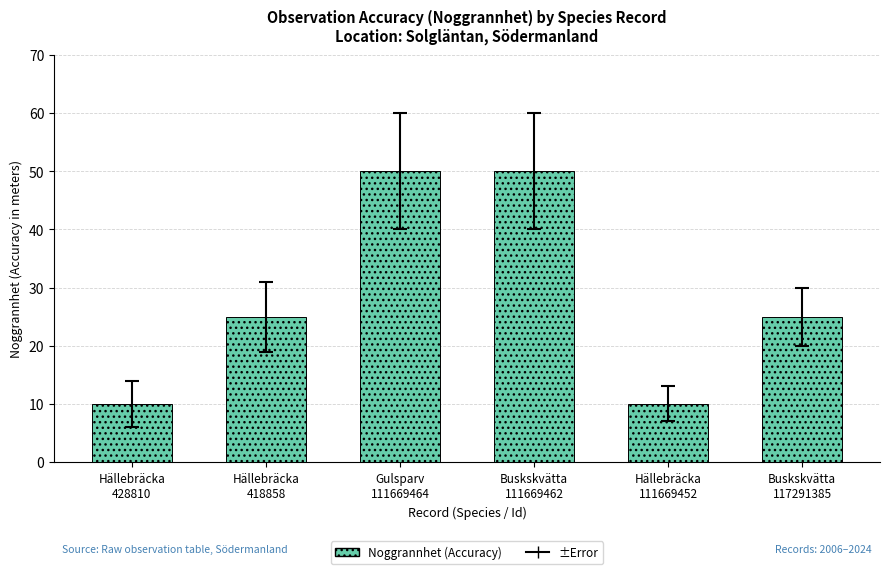

The chart shows a value of 50 at Buskskvätta
111669462. True or false?

True